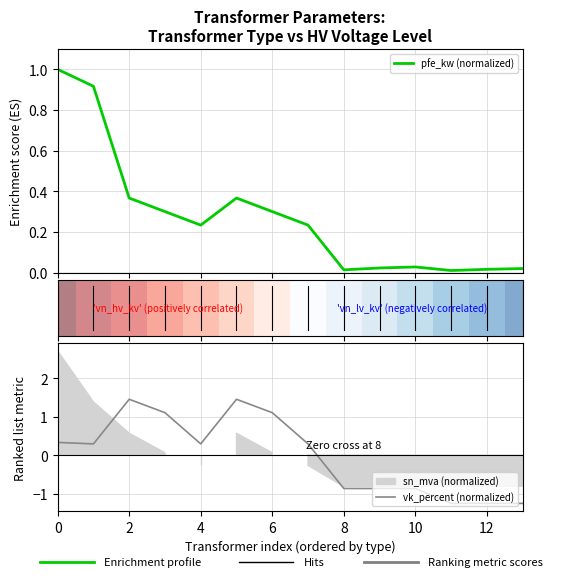

Does the chart display data point markers on the line(s)?

No